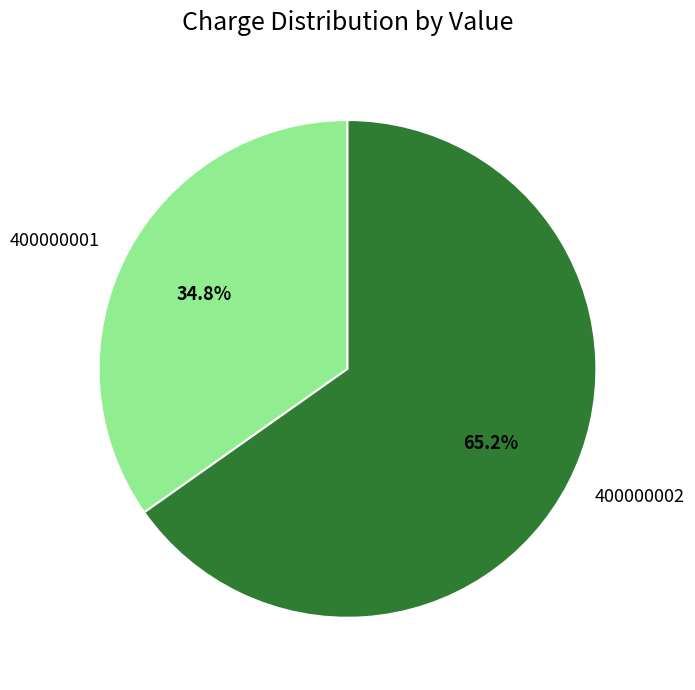

True or false: 400000001 accounts for 28% of the total.

False